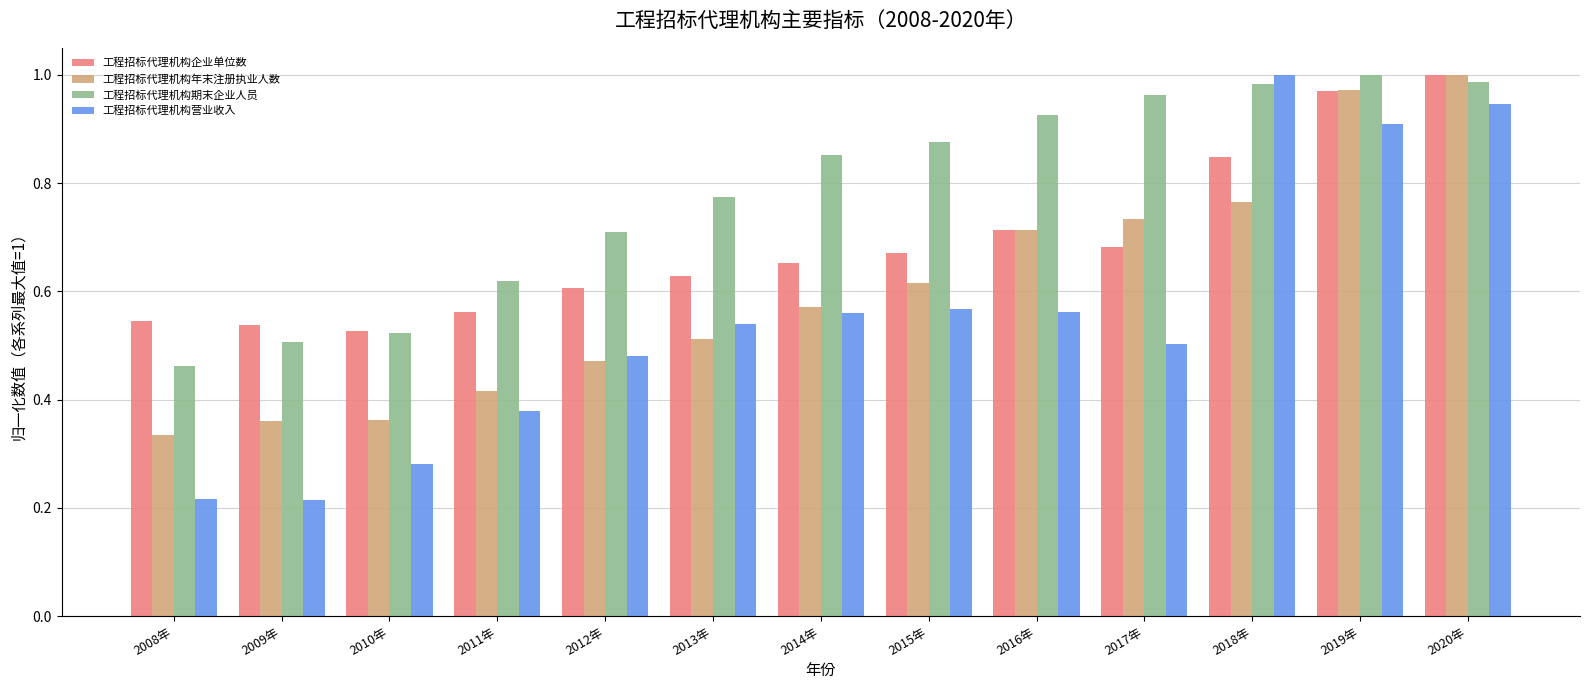

At which label does 工程招标代理机构年末注册执业人数 reach its minimum?

2008年